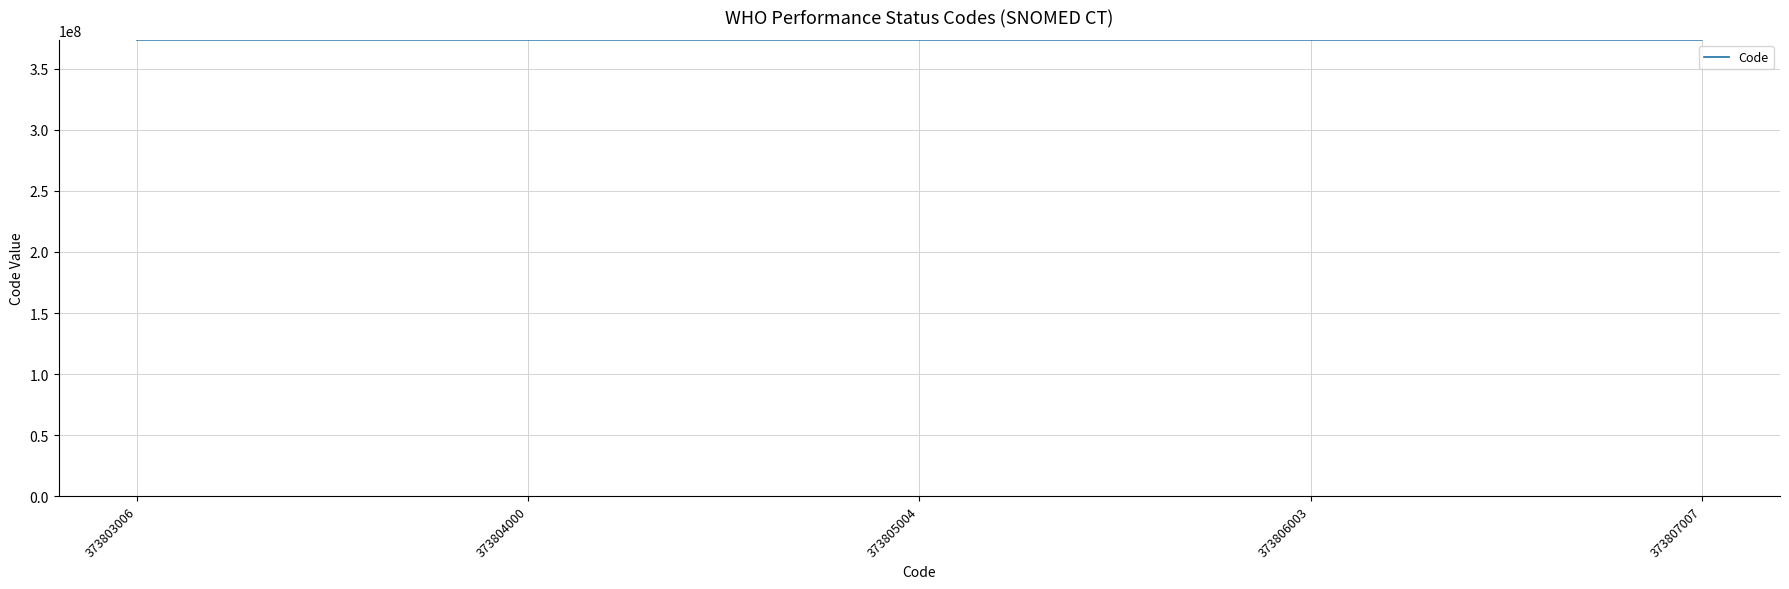

What is the sum of the values at 373804000 and 373806003?

747610003